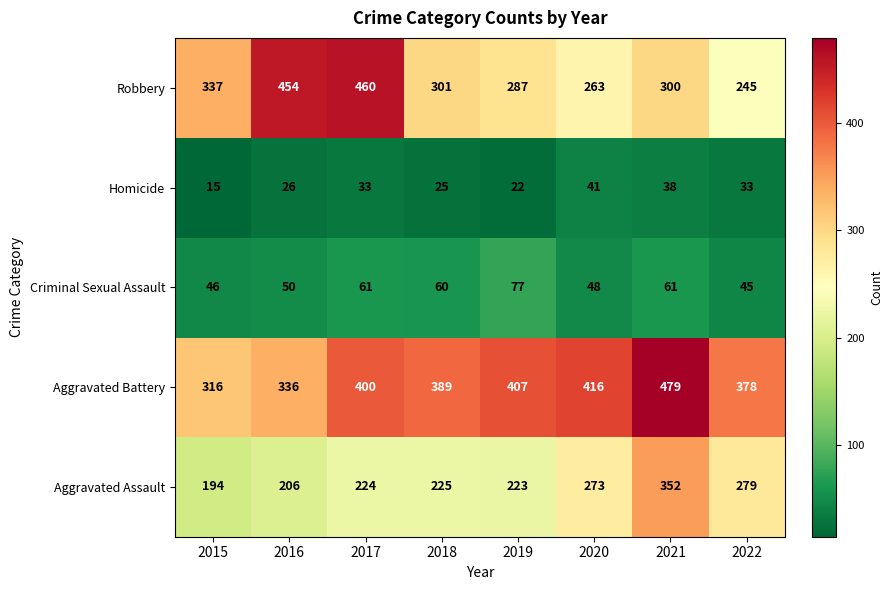

How many categories are shown in the chart?

8